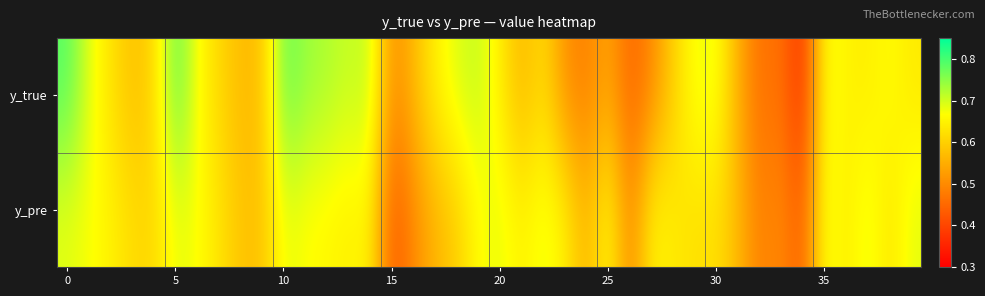

Reading right to left, what are all the values shown in this chart?

y_true: 0.6	0.7	0.6	0.7	0.7	0.4	0.5	0.5	0.6	0.7	0.7	0.6	0.5	0.4	0.5	0.5	0.5	0.6	0.6	0.6	0.7	0.7	0.6	0.6	0.5	0.7	0.7	0.7	0.7	0.8	0.6	0.6	0.6	0.7	0.8	0.6	0.6	0.6	0.7	0.8
y_pre: 0.7	0.6	0.7	0.6	0.7	0.4	0.5	0.5	0.6	0.6	0.6	0.6	0.7	0.5	0.7	0.6	0.6	0.7	0.6	0.7	0.7	0.6	0.6	0.5	0.4	0.7	0.6	0.7	0.7	0.7	0.6	0.6	0.6	0.7	0.7	0.6	0.6	0.6	0.7	0.7